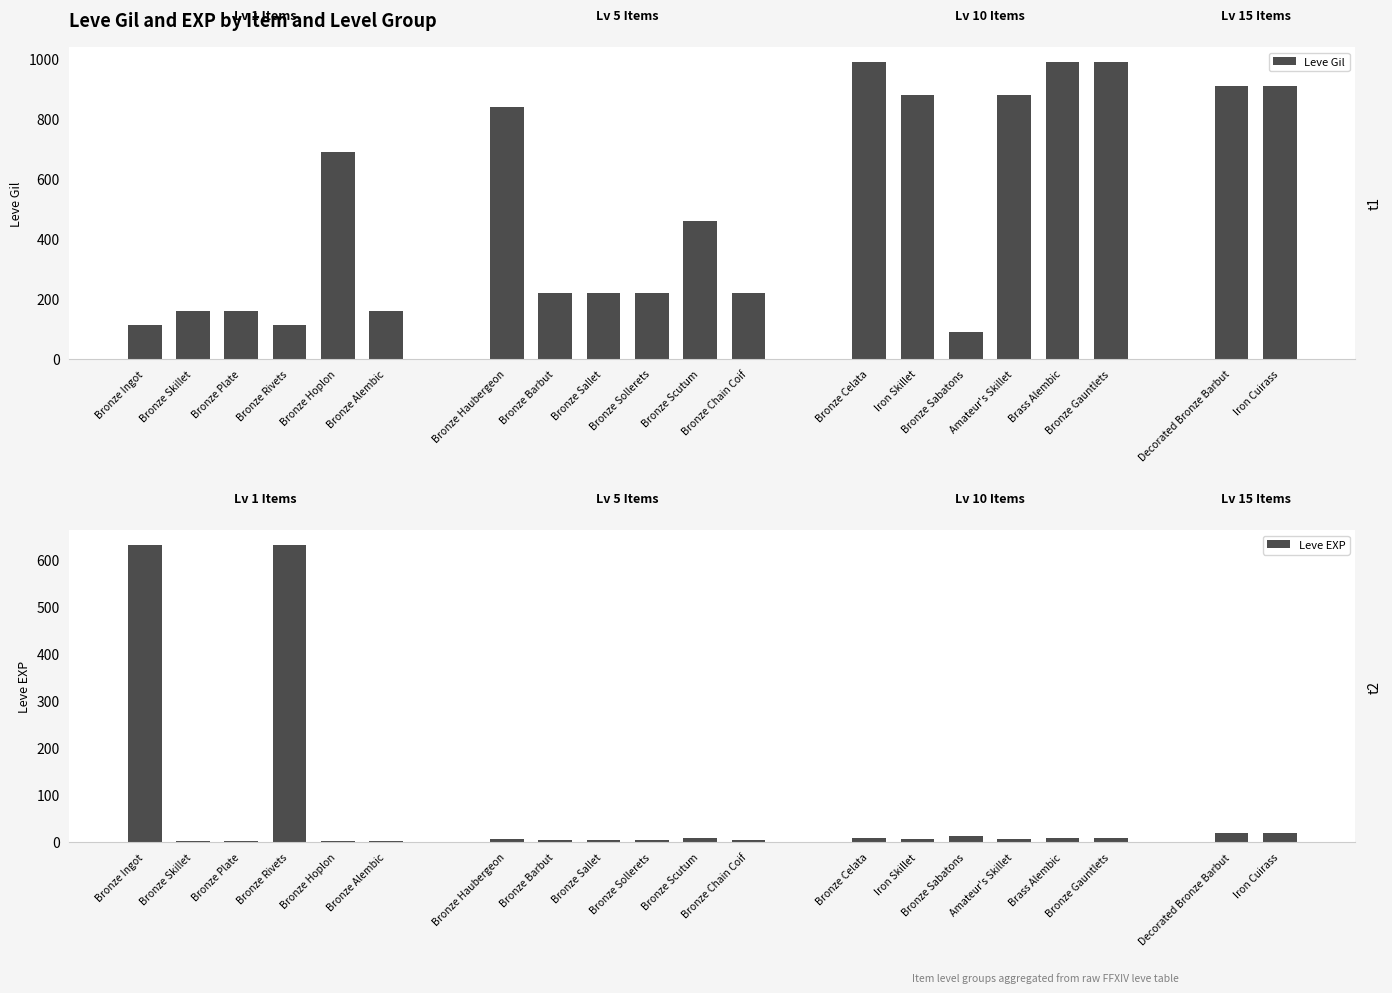

How many categories are shown in the chart?

20